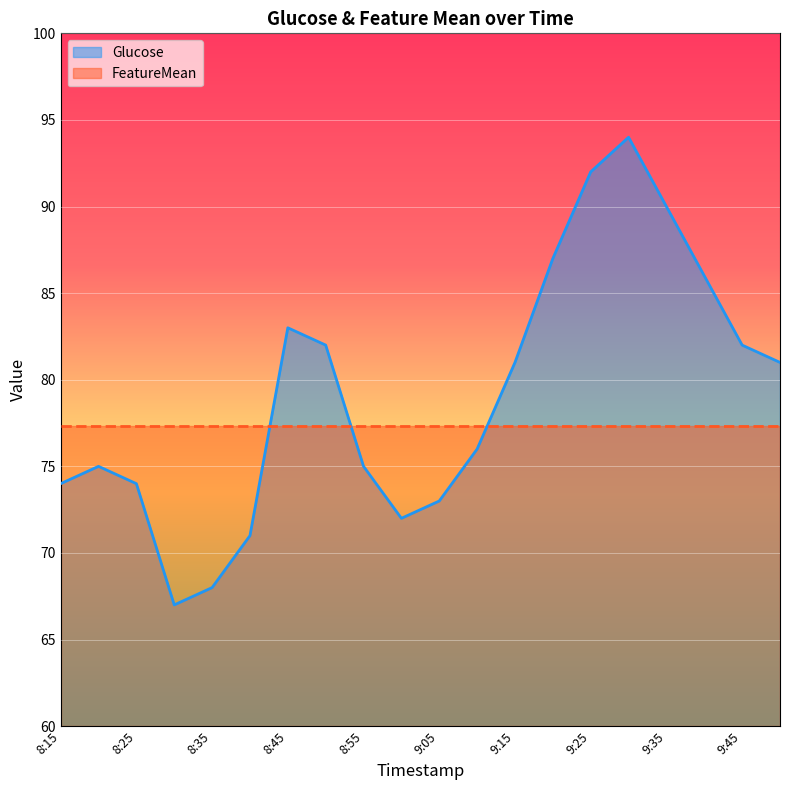

Reading left to right, list all the values displayed in this chart.

74	75	74	67	68	71	83	82	75	72	73	76	81	87	92	94	90	86	82	81